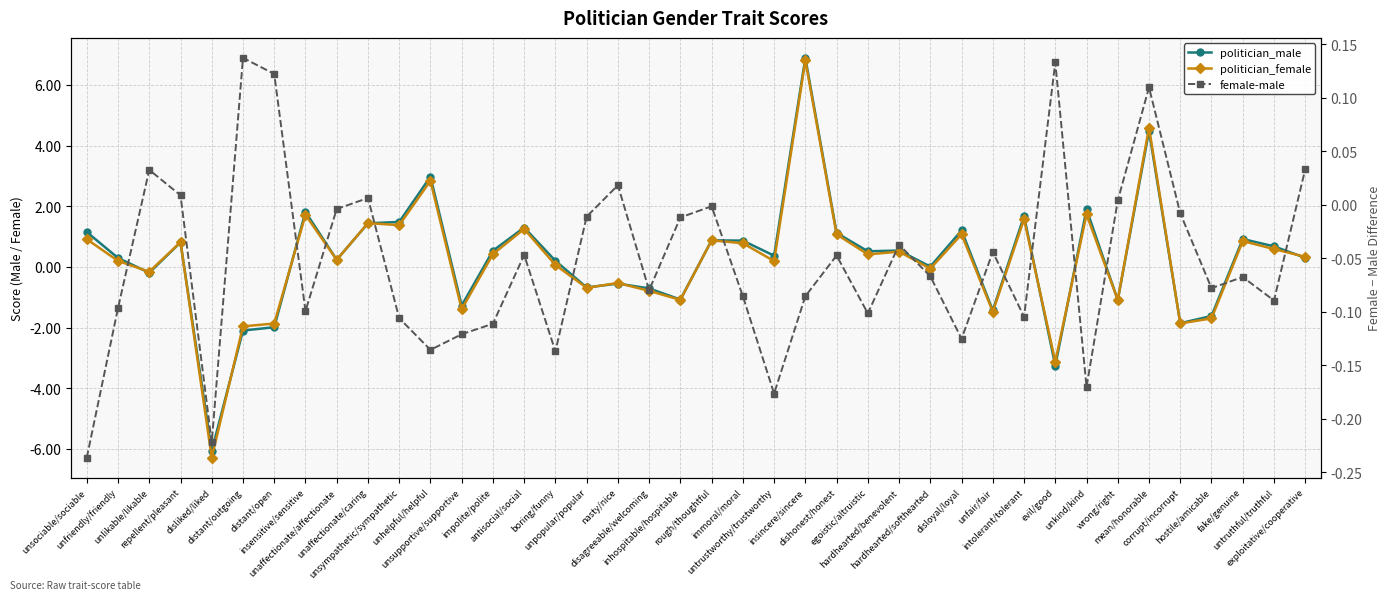

At which category does politician_female reach its first local valley?

unlikable/likable